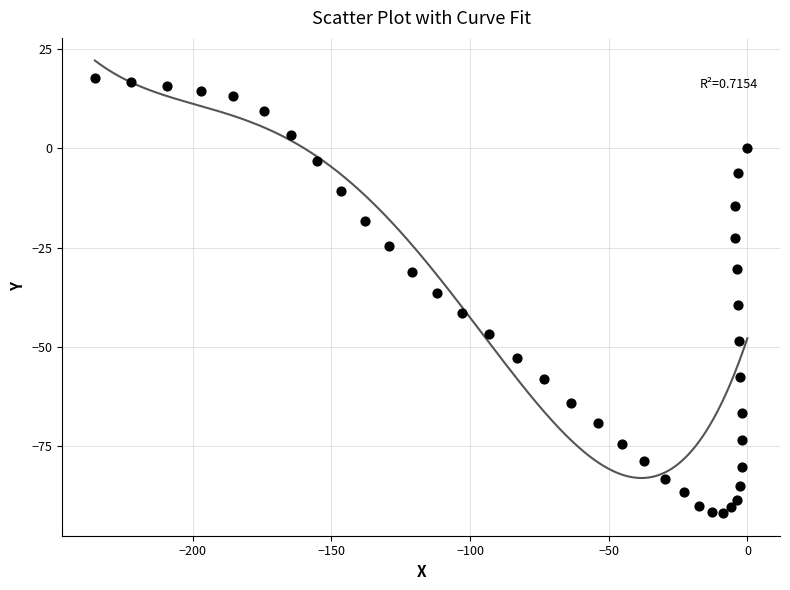

What is the range of X values (max minus min)?

235.3